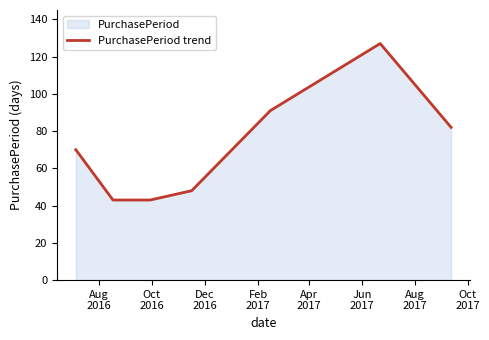

Does the chart have visible grid lines?

No